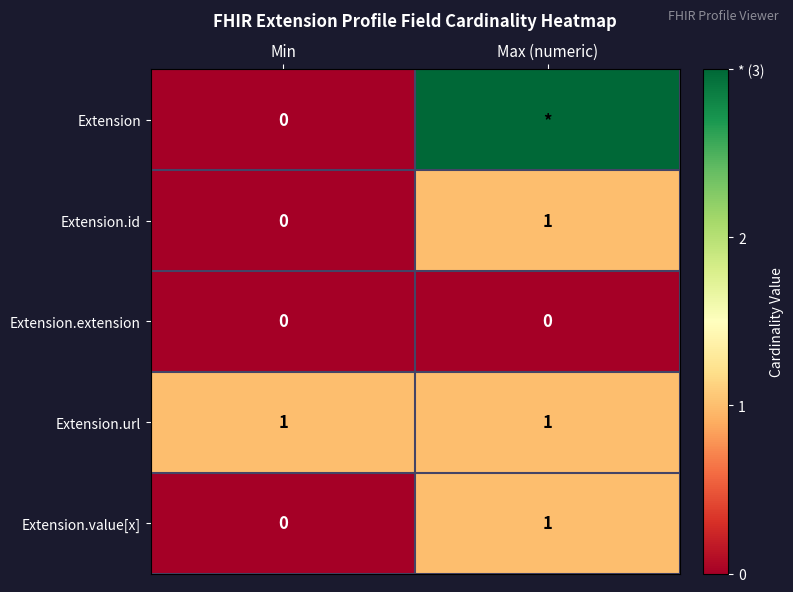

The value of Extension.value[x] at Max (numeric) is 0. True or false?

False